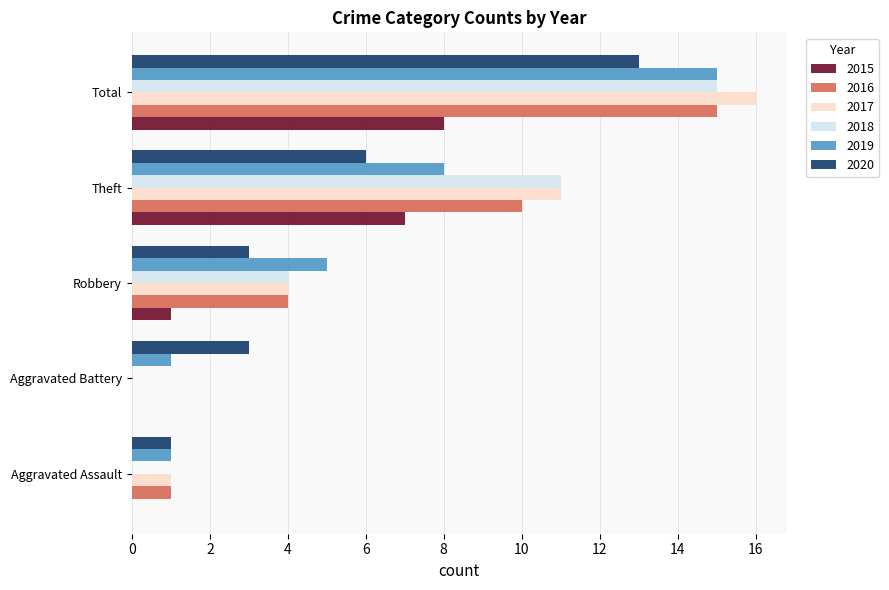

What is the sum of the 2017 values at Total and Theft?

27